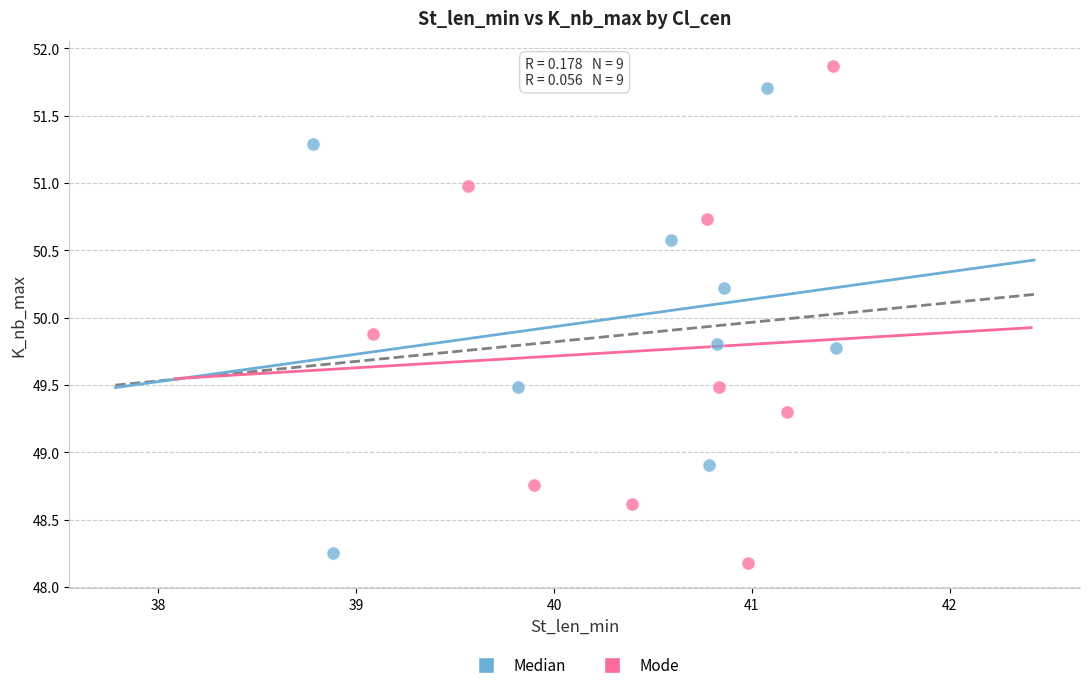

Which series contains the highest Y value?

Mode